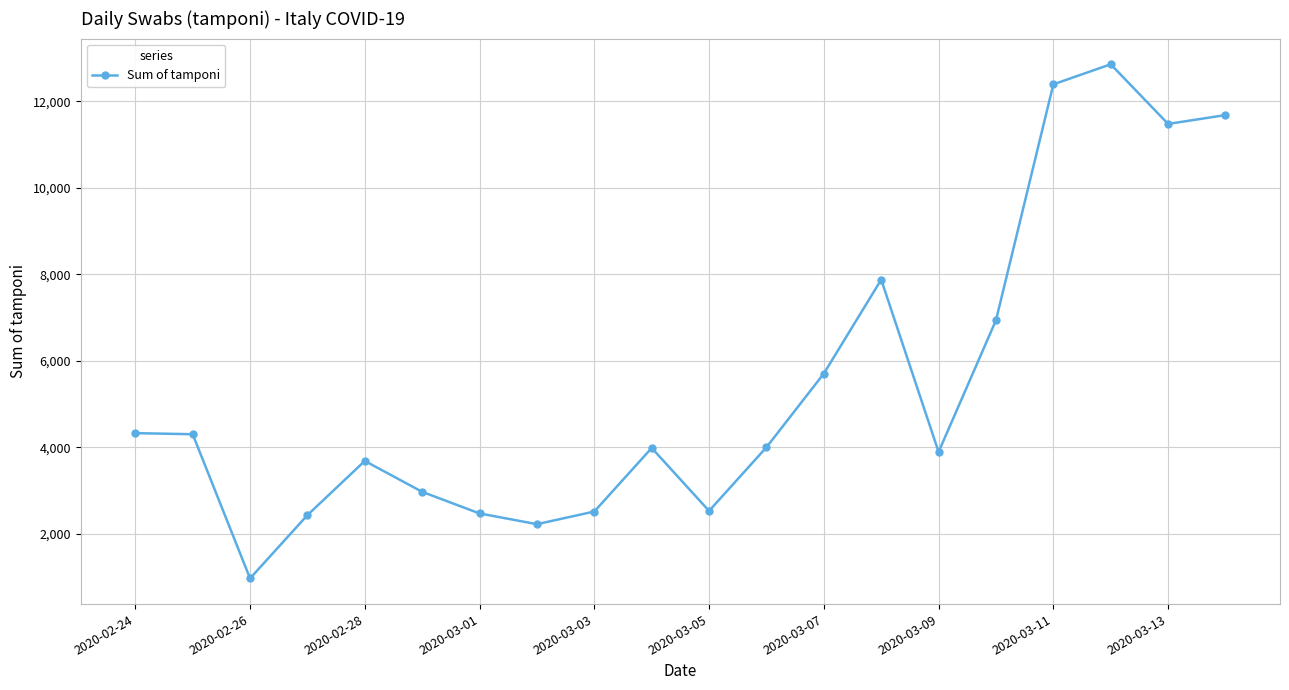

What is the sum of all values?

109170